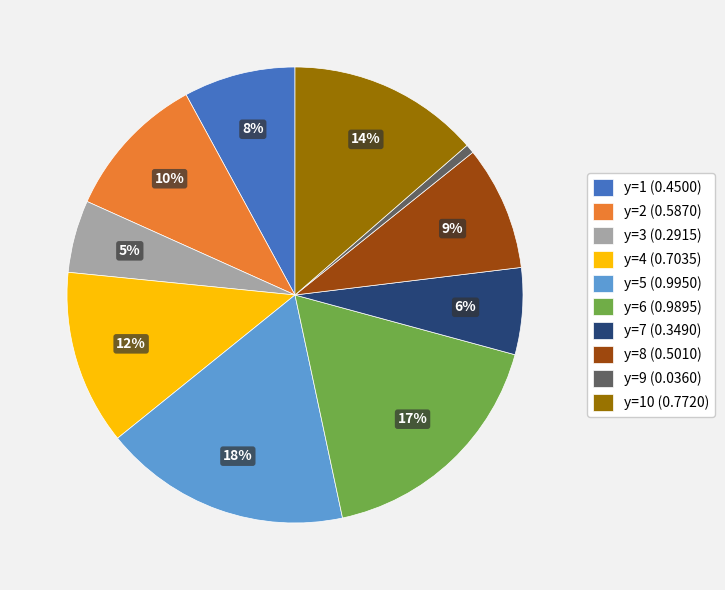

Combined, do y=2 (0.5870) and y=4 (0.7035) account for over 50%?

No